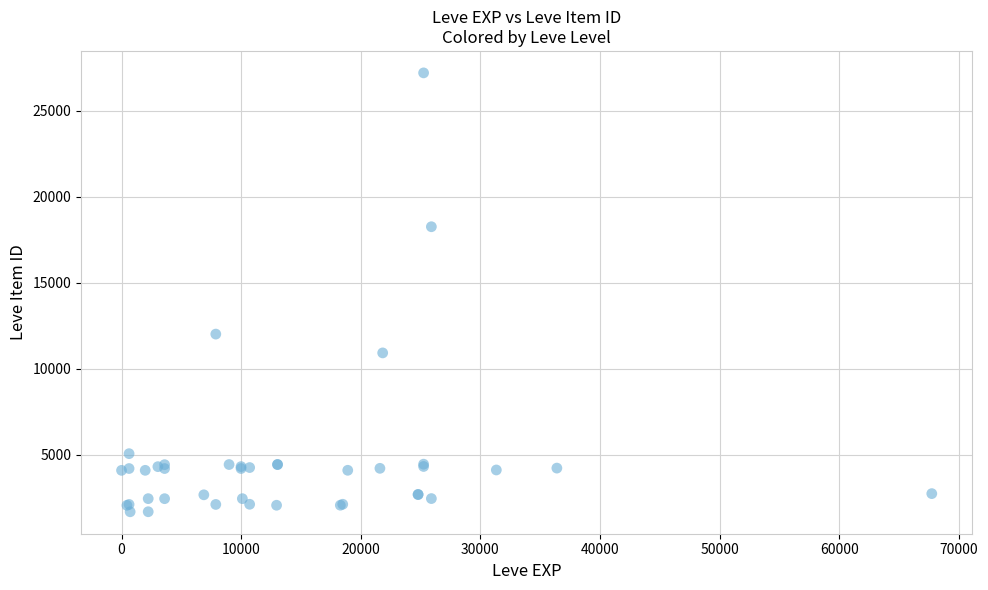

What Y value in the scatter plot is closest to 14448?

12018